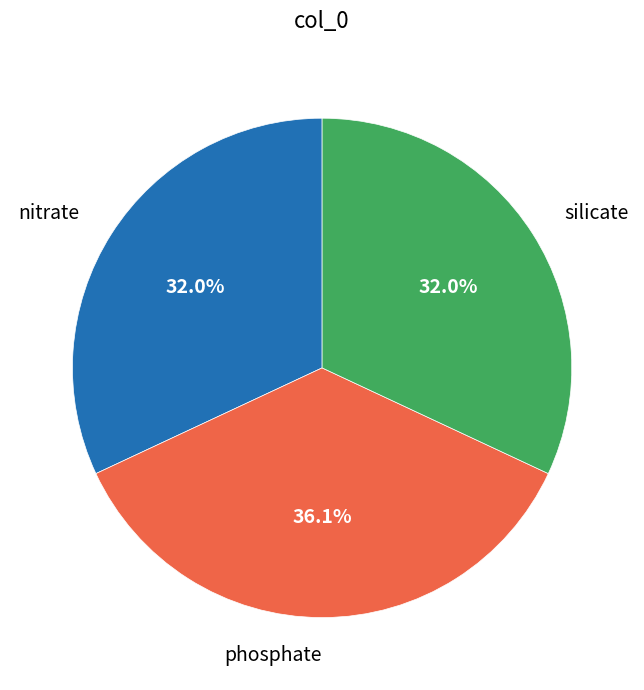

True or false: nitrate accounts for 27% of the total.

False